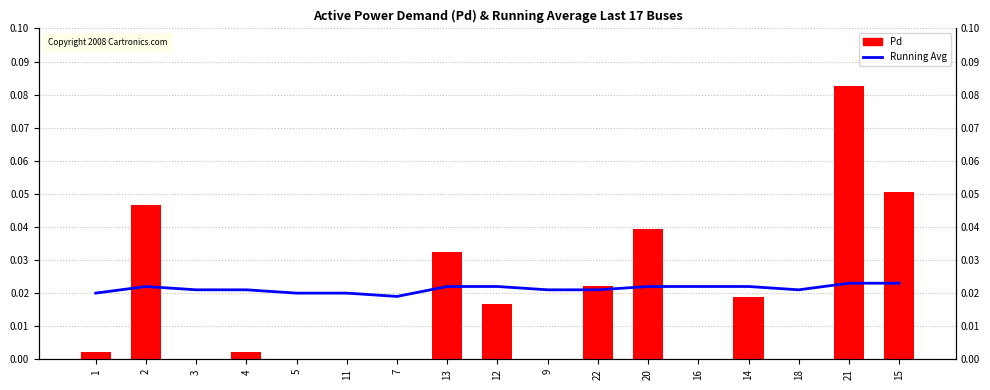

What are all the series names shown in the legend?

Running Avg, Pd